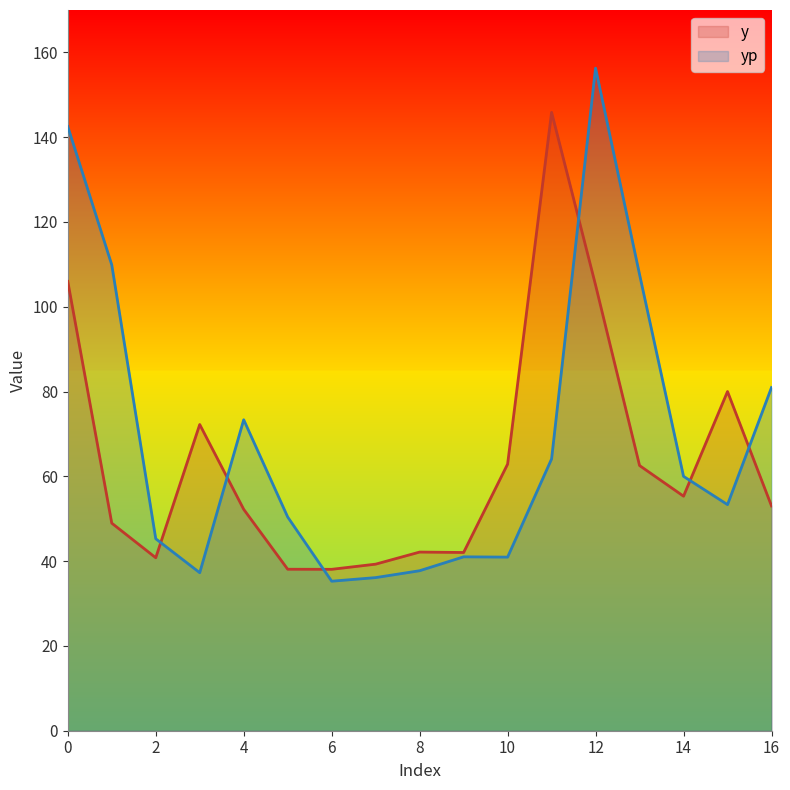

What is the total value across all series at 5?

88.5